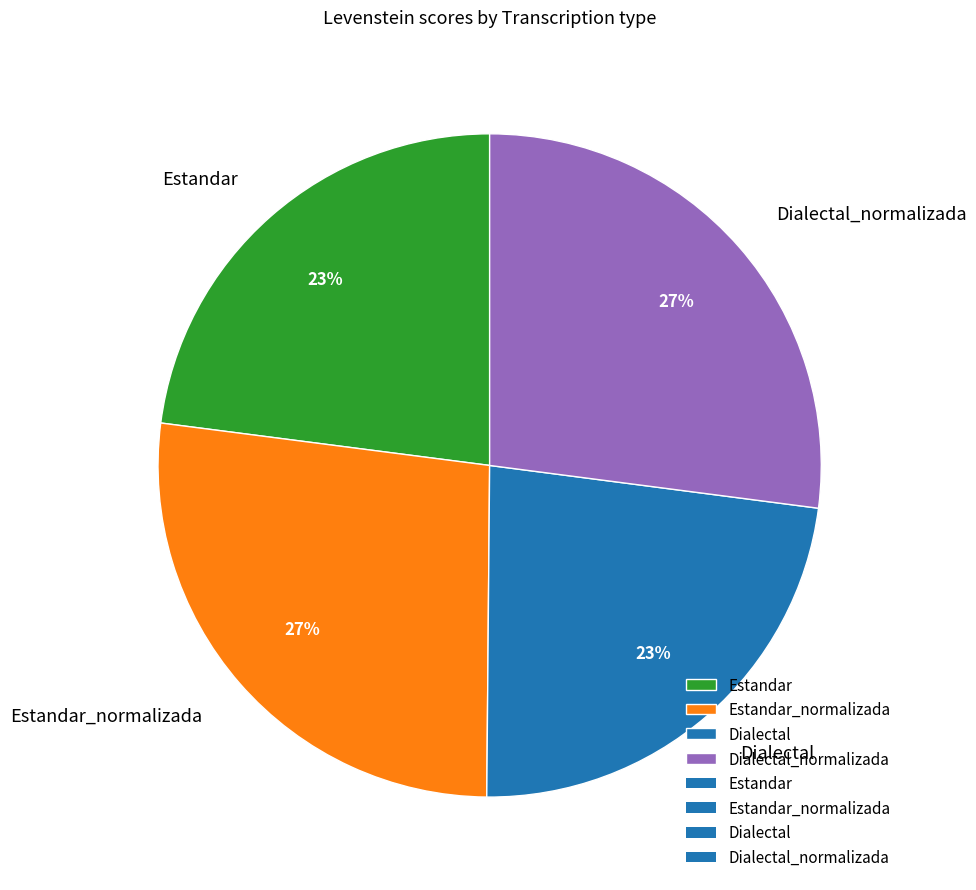

To the nearest percent, what percentage of the pie is Estandar?

23%